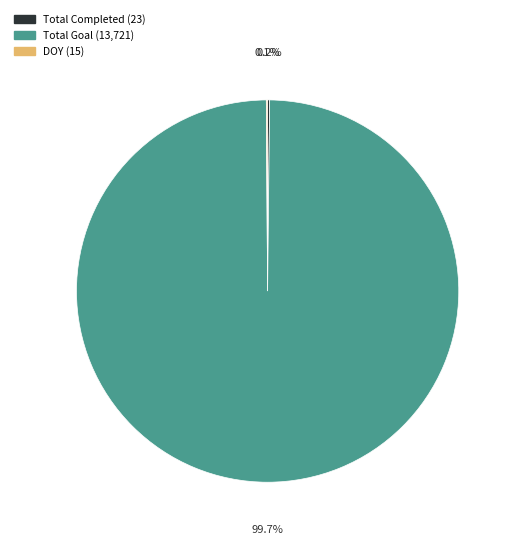

Does any single category account for the majority?

Yes